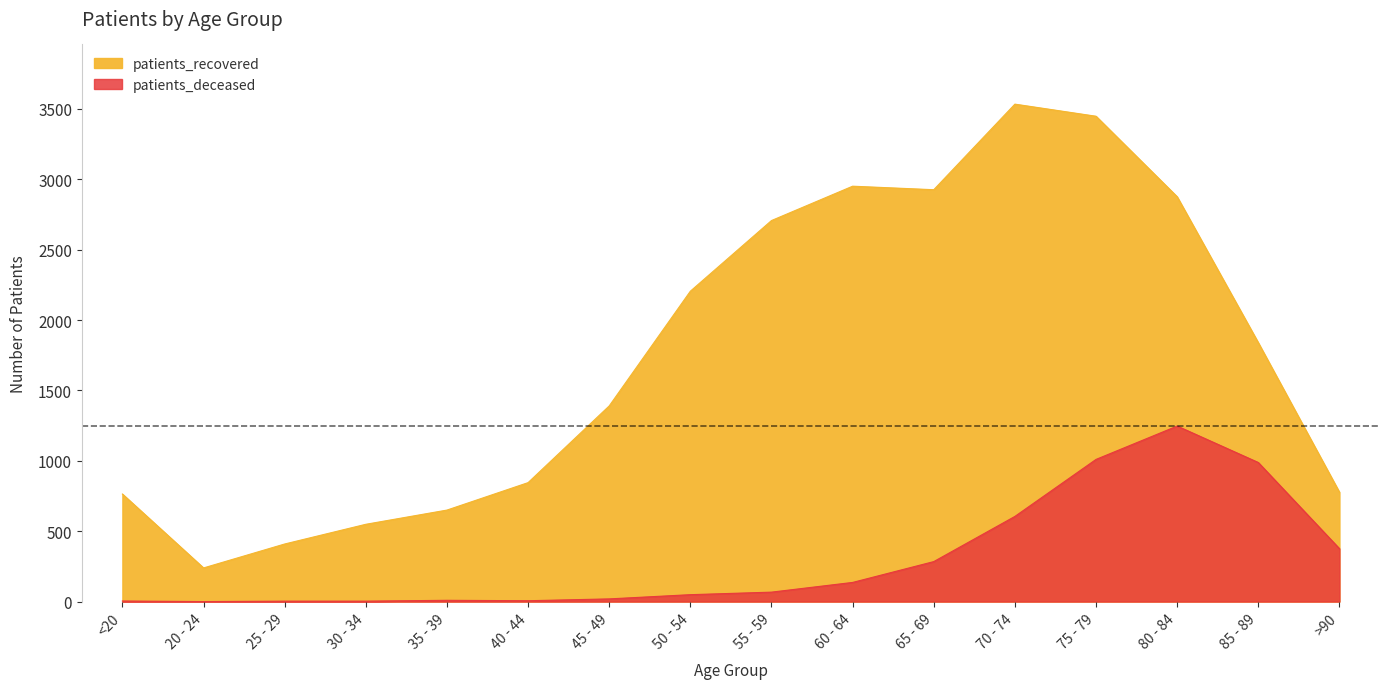

Reading right to left, what are all the values shown in this chart?

patients_recovered: 777	1839	2876	3448	3534	2926	2951	2707	2205	1390	845	650	549	409	239	764
patients_deceased: 376	988	1247	1010	605	284	136	67	49	19	6	9	3	3	0	4